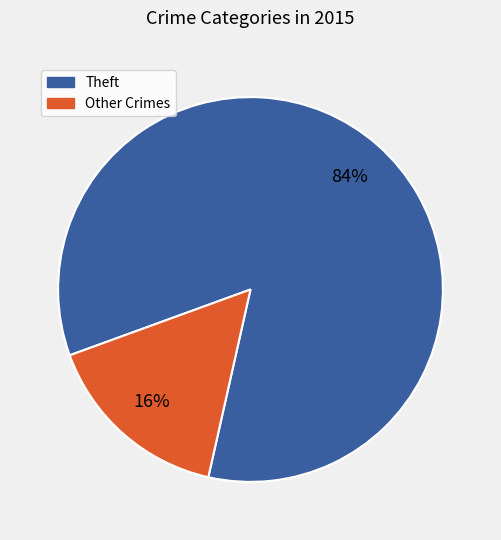

True or false: Theft accounts for 91% of the total.

False